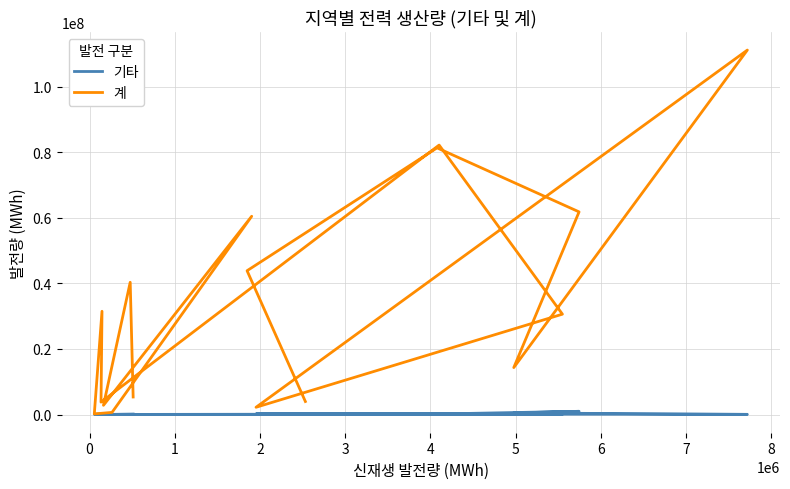

True or false: 기타 and 계 cross at least once.

False